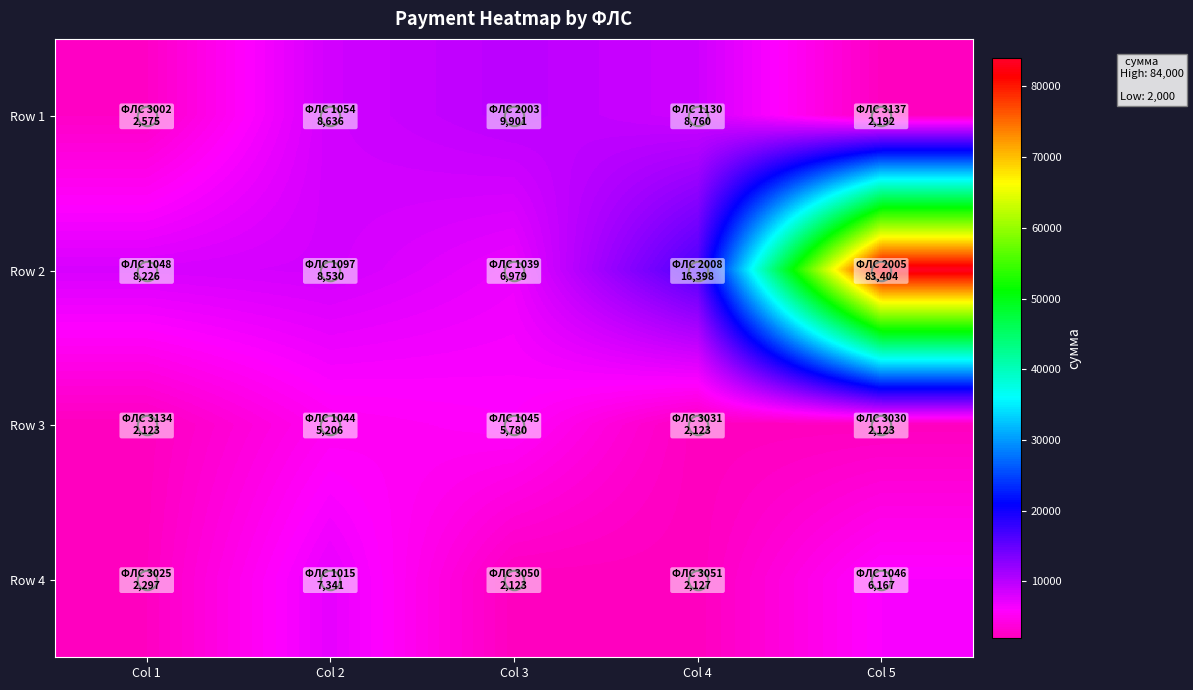

Reading right to left, extract all data points from this chart.

Row 1: Col 5=2192.1	Col 4=8760.3	Col 3=9901.3	Col 2=8636.0	Col 1=2574.9
Row 2: Col 5=83404.1	Col 4=16398.4	Col 3=6978.9	Col 2=8530.0	Col 1=8226.4
Row 3: Col 5=2122.5	Col 4=2122.5	Col 3=5780.4	Col 2=5206.1	Col 1=2122.5
Row 4: Col 5=6167.2	Col 4=2127.2	Col 3=2122.6	Col 2=7340.8	Col 1=2296.5